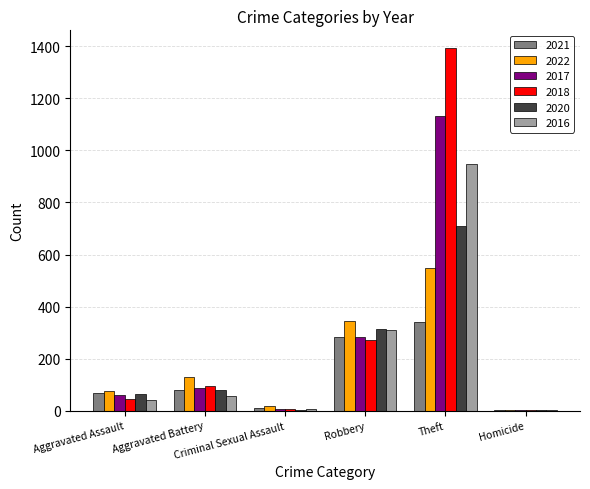

What is the sum of all 2022 values?

1117